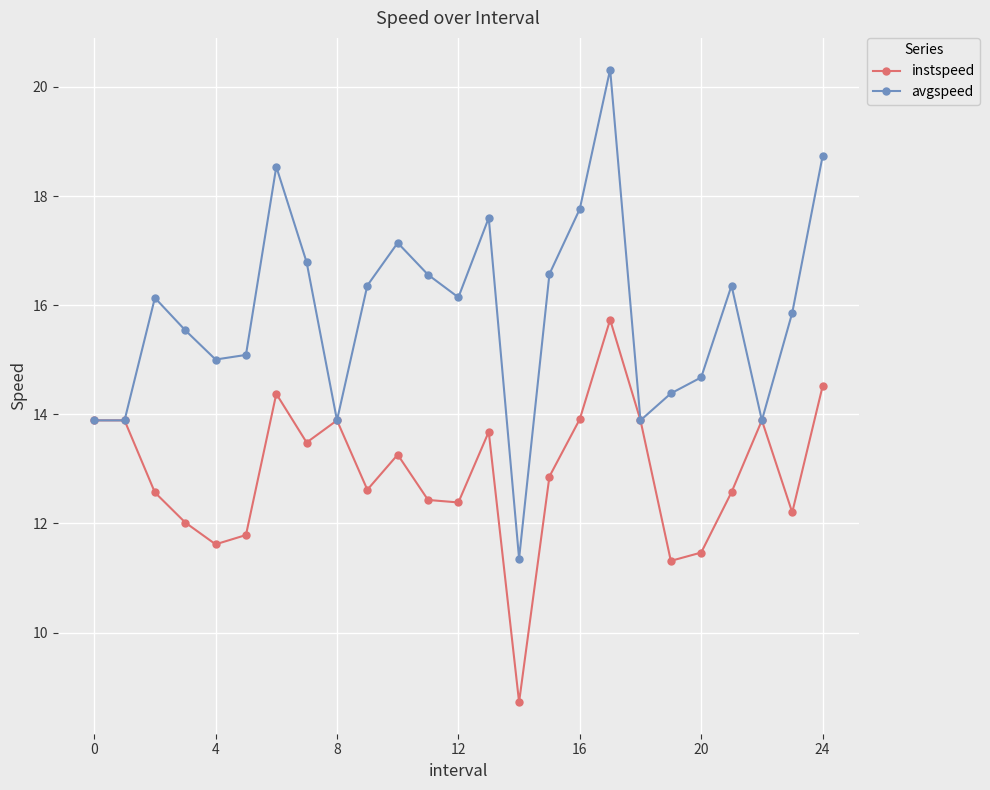

Count the number of categories in the chart.

25